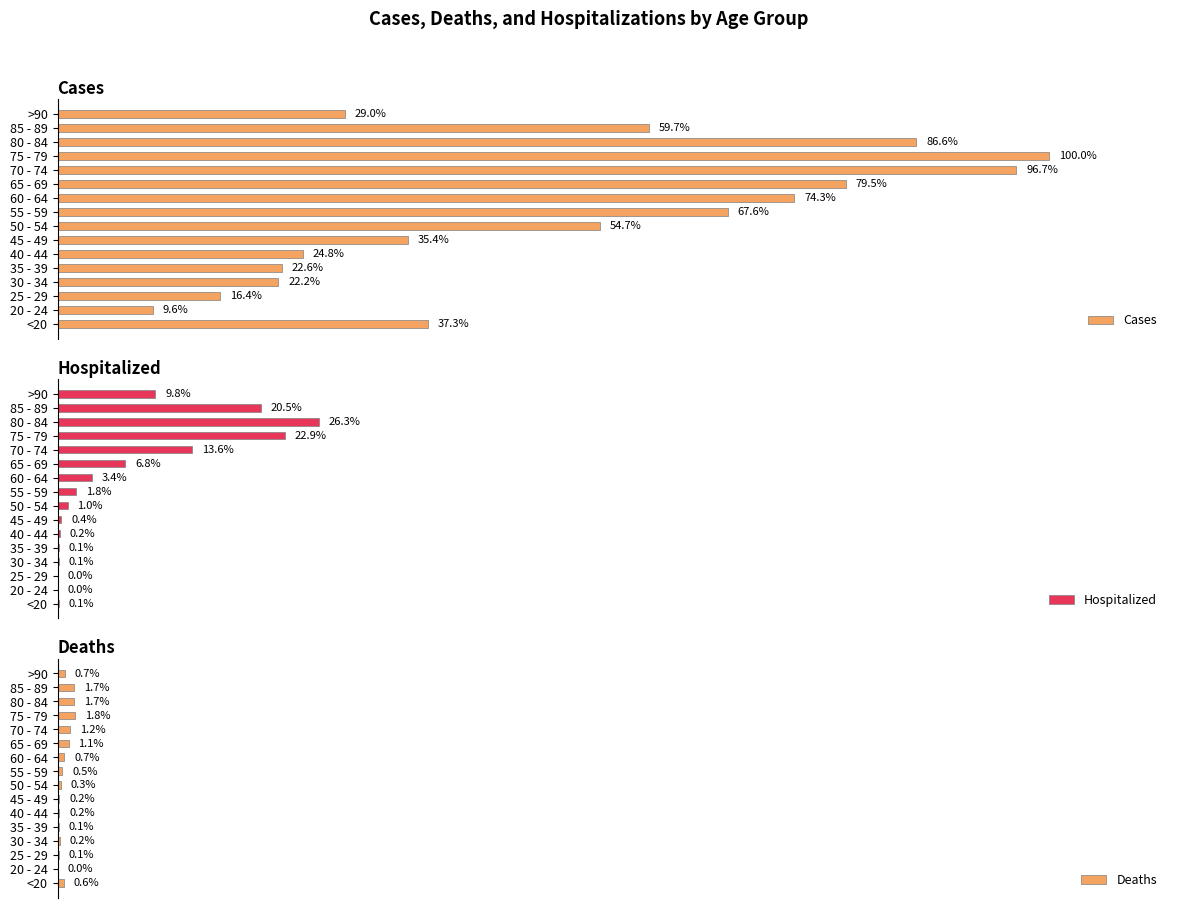

List the labels in order of Hospitalized value, largest first.

80 - 84, 75 - 79, 85 - 89, 70 - 74, >90, 65 - 69, 60 - 64, 55 - 59, 50 - 54, 45 - 49, 40 - 44, <20, 35 - 39, 30 - 34, 20 - 24, 25 - 29